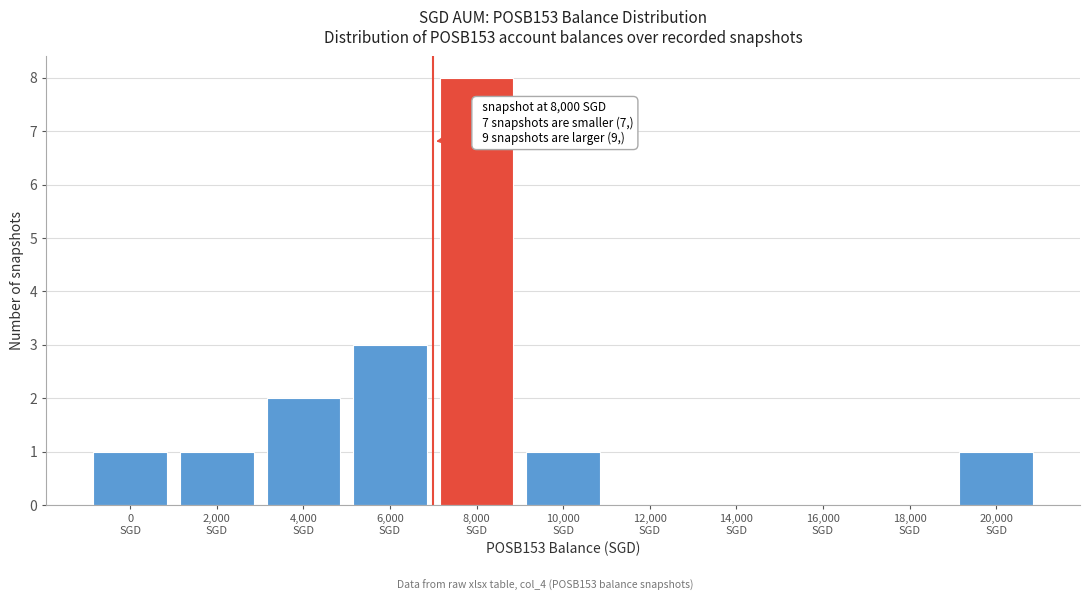

What is the greatest value displayed?

8